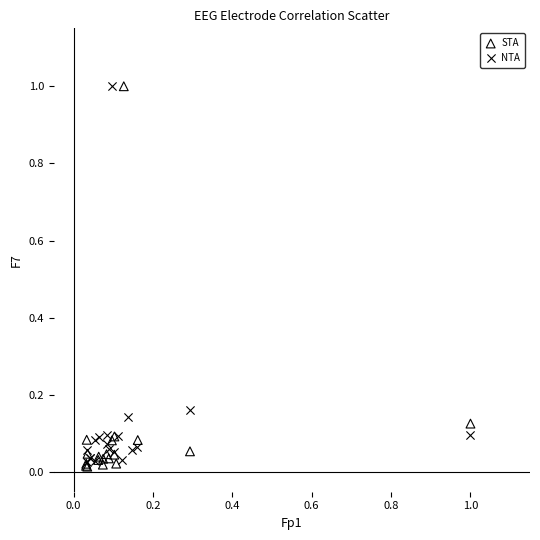

Which series has the widest spread of Y values?

STA